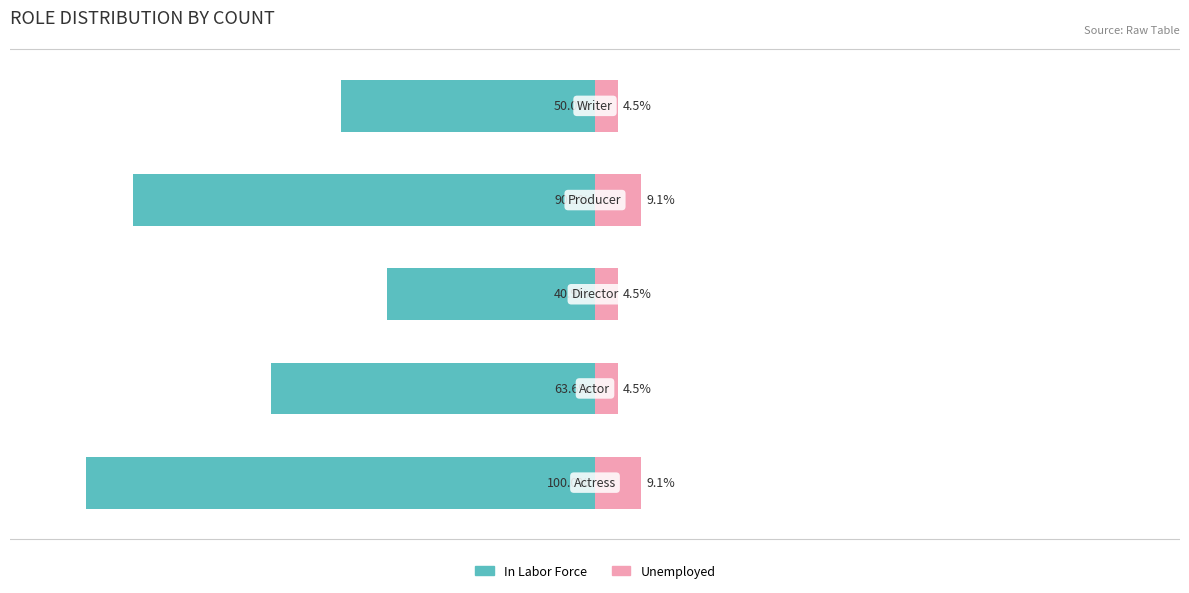

How many groups of bars are there?

5